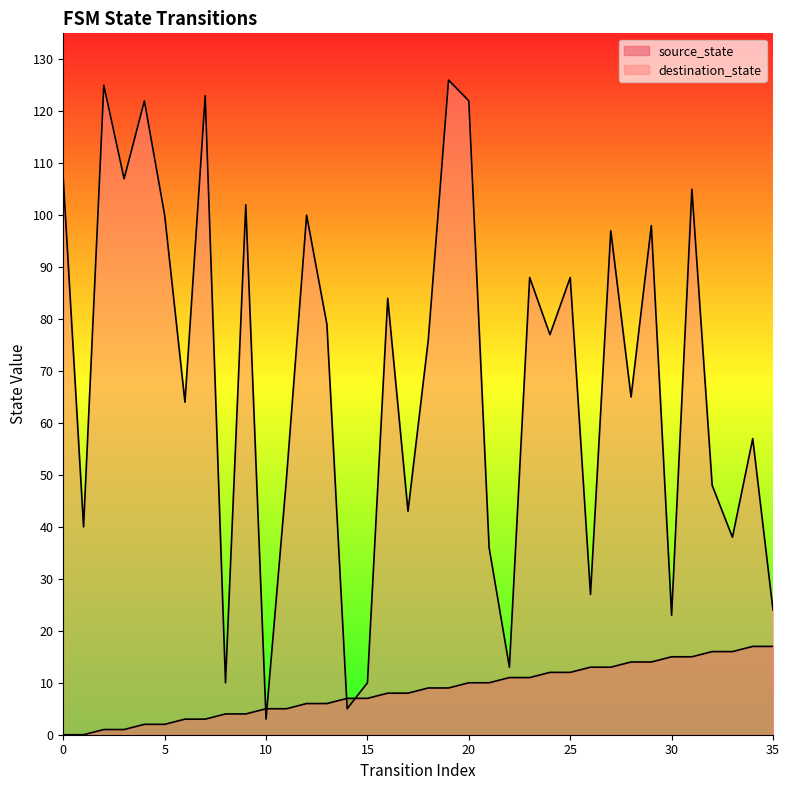

What is the spread (max minus min) of values at 1?

40